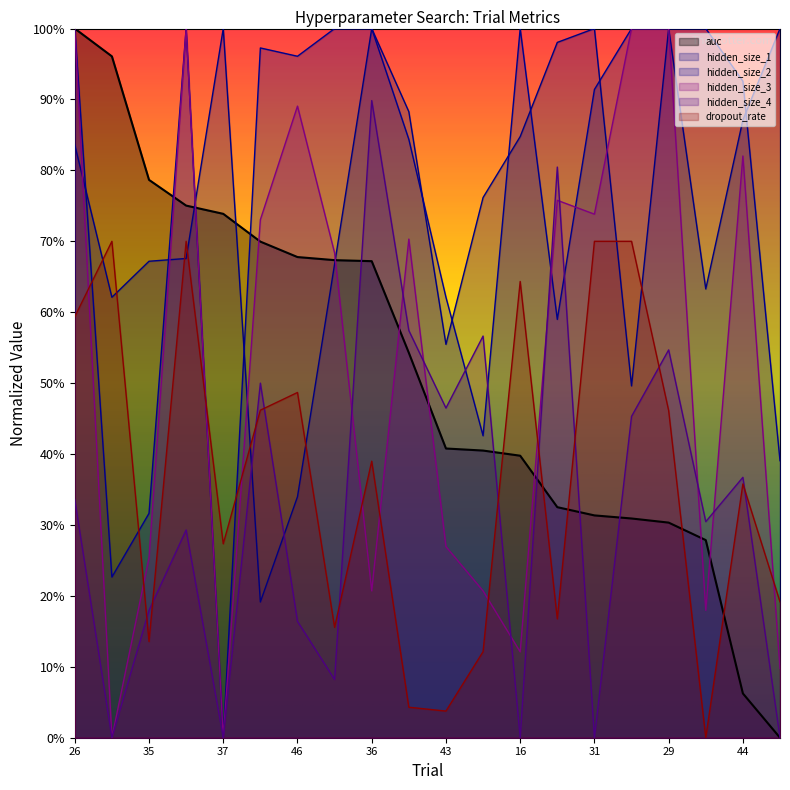

What position from the right is 32?

19